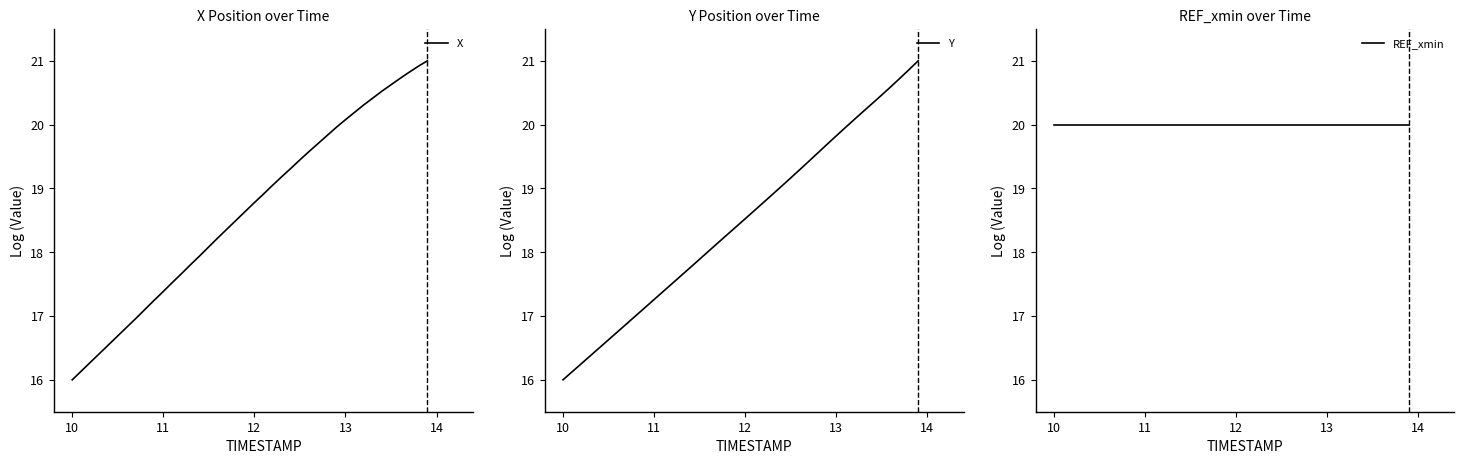

Is the value of Y at 28 greater than the value of REF_xmin at 17?

No